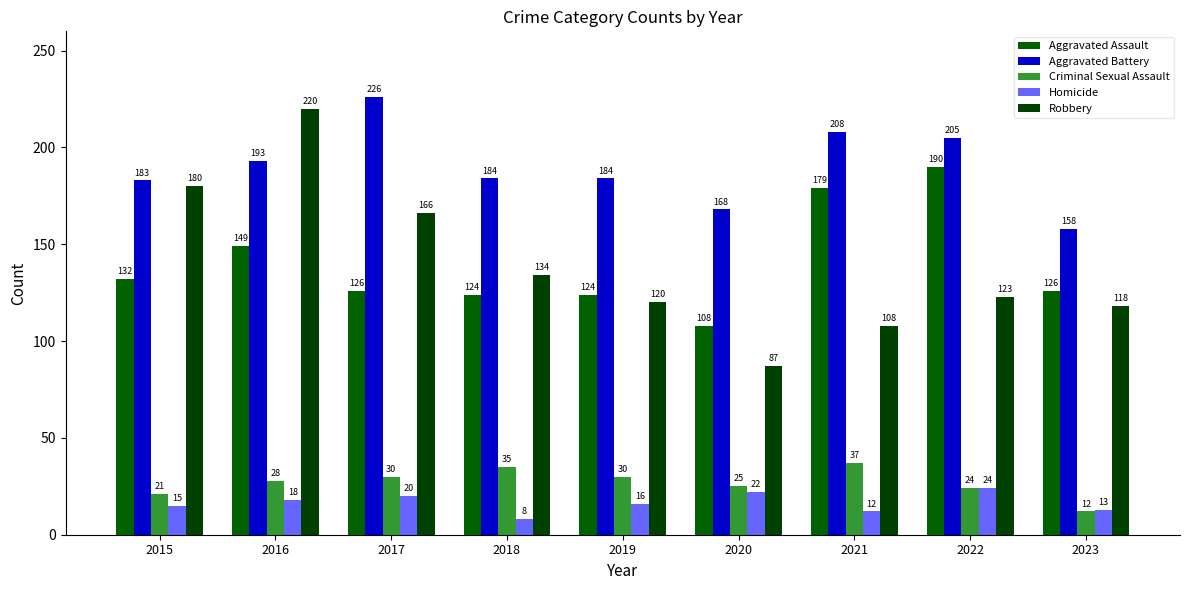

Reading right to left, list all the values displayed in this chart.

Aggravated Assault: 126	190	179	108	124	124	126	149	132
Aggravated Battery: 158	205	208	168	184	184	226	193	183
Criminal Sexual Assault: 12	24	37	25	30	35	30	28	21
Homicide: 13	24	12	22	16	8	20	18	15
Robbery: 118	123	108	87	120	134	166	220	180